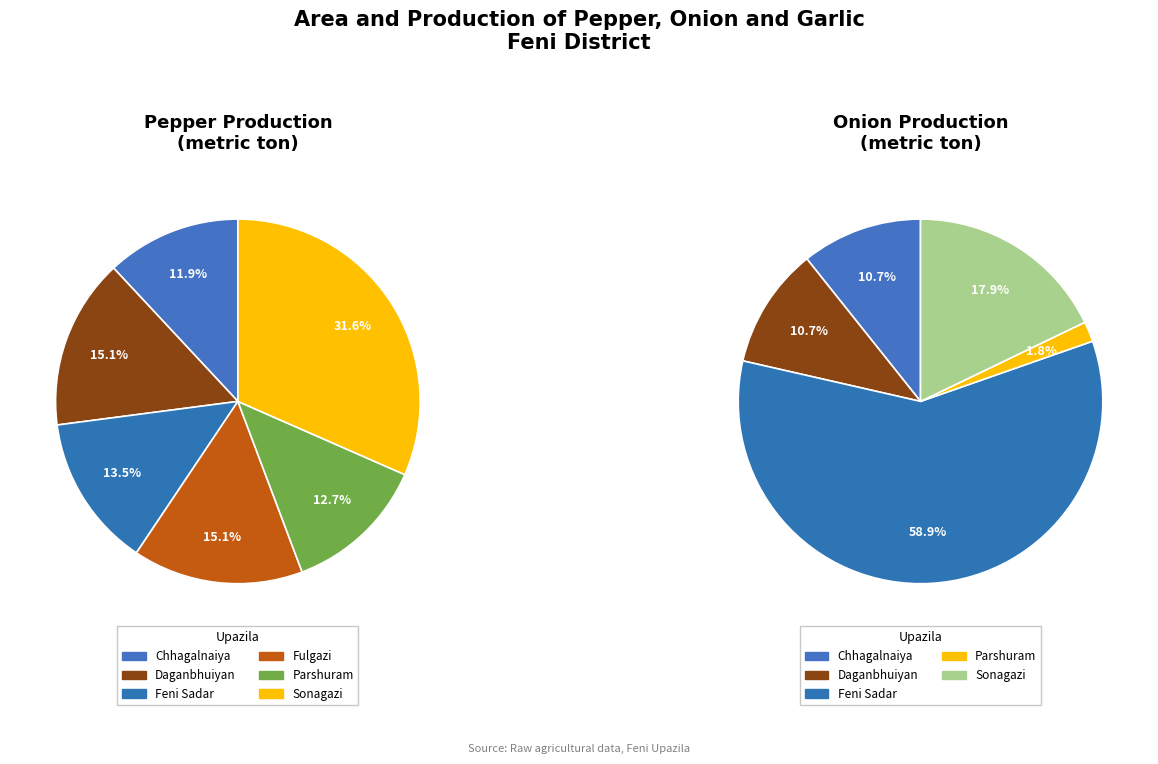

Which slice is the smallest?

Chhagalnaiya